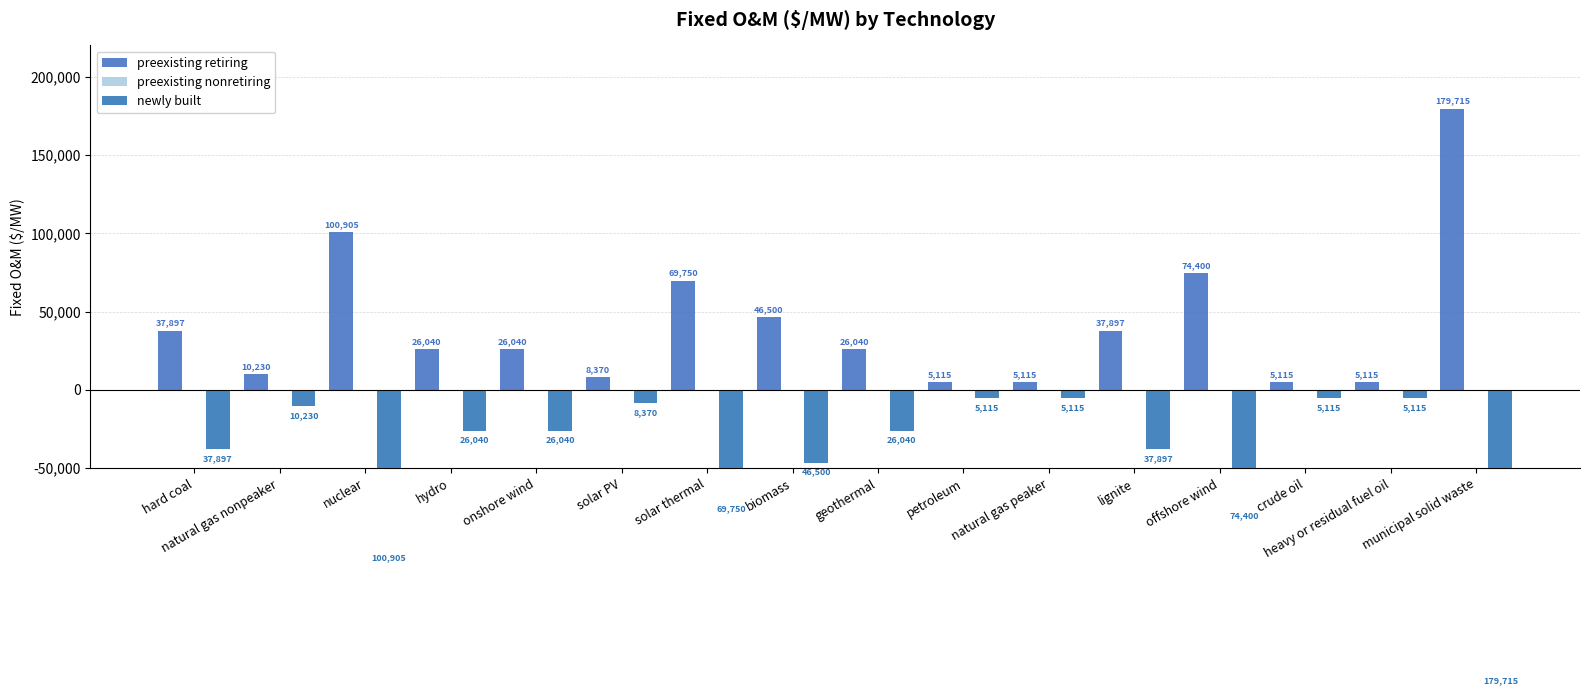

Where does the newly built series first go above -26040?

natural gas nonpeaker